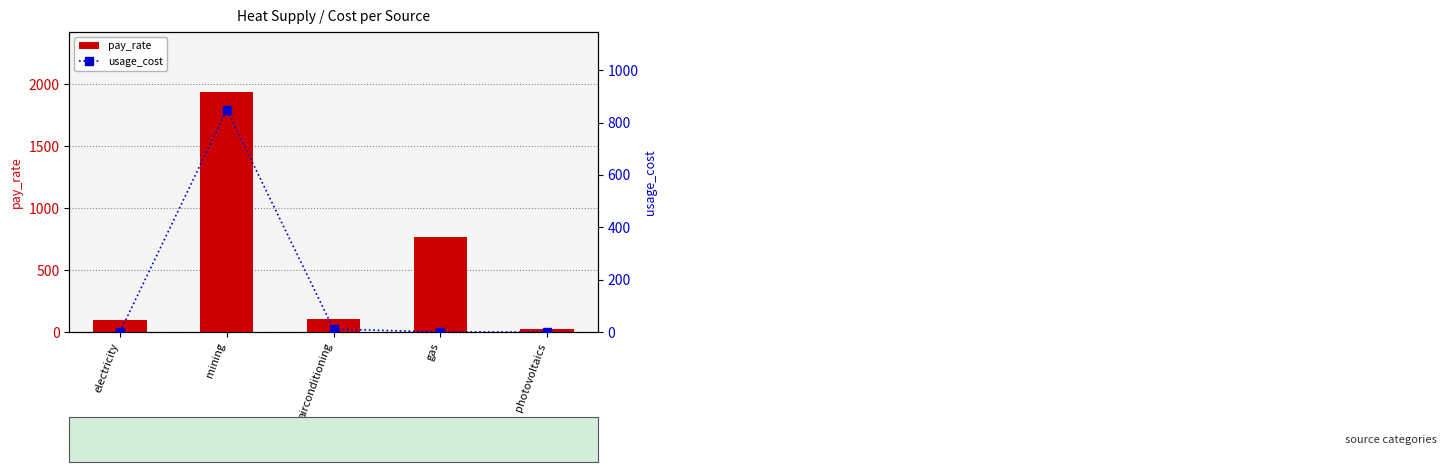

Which category has the lowest value in the usage_cost series?

photovoltaics